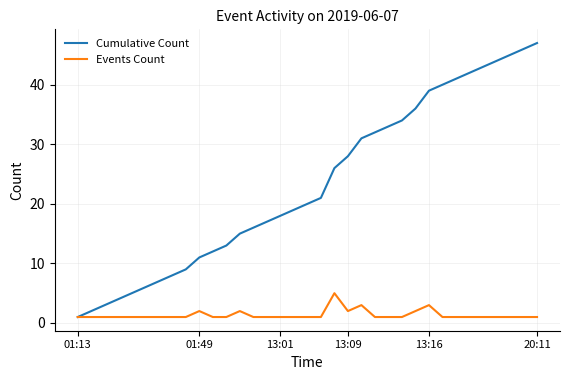

Count the number of categories in the chart.

35